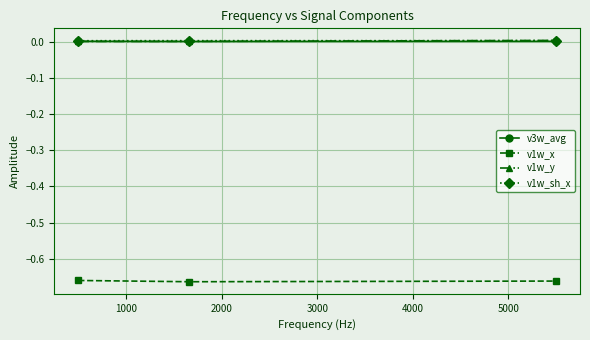

How many lines are shown in the chart?

4